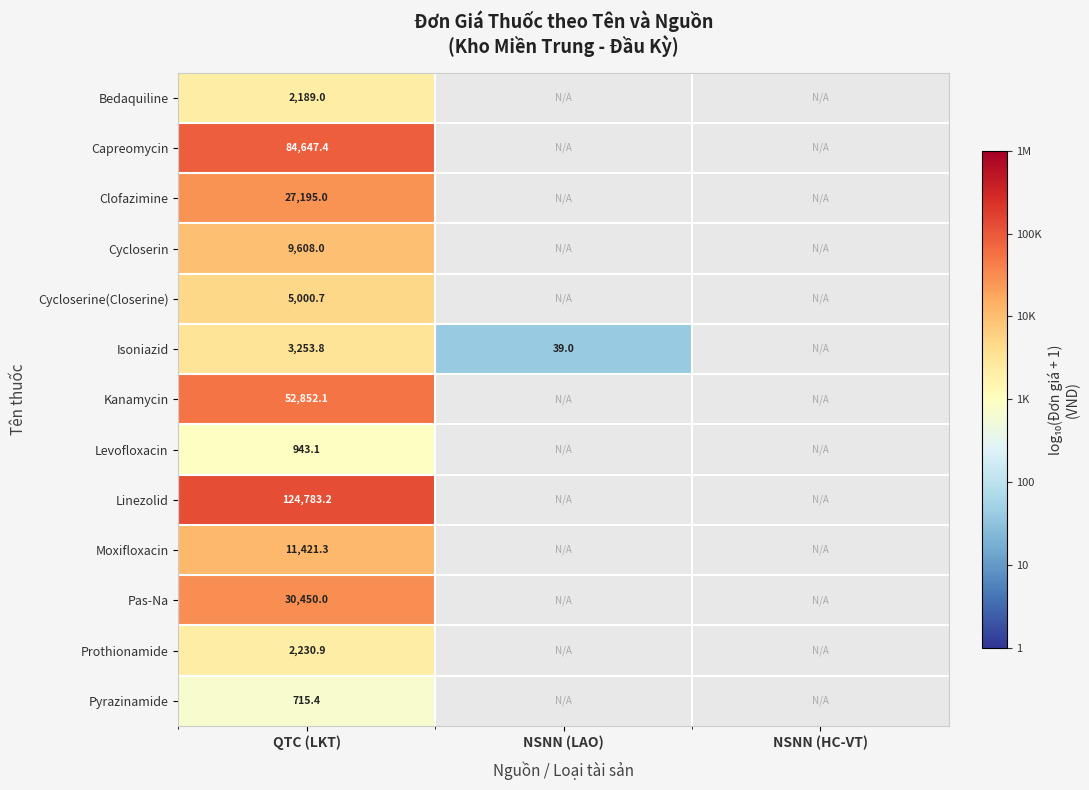

At QTC (LKT), list the series in order from smallest to largest.

Pyrazinamide, Levofloxacin, Bedaquiline, Prothionamide, Isoniazid, Cycloserine(Closerine), Cycloserin, Moxifloxacin, Clofazimine, Pas-Na, Kanamycin, Capreomycin, Linezolid